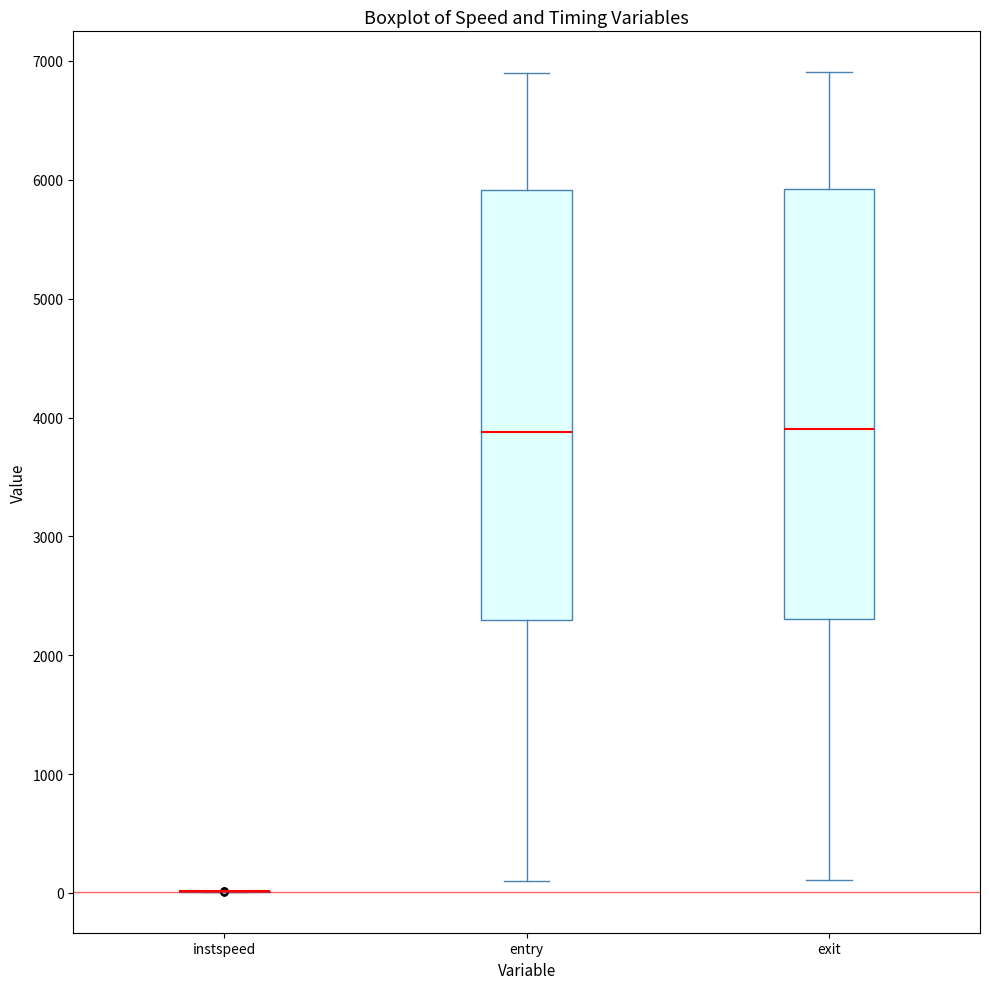

Reading left to right, transcribe this box plot: for each box, give where its median line is, the range the box spans, and where its two whiskers end, as read against the y-axis. The values are not printed on the chart, so give them approximately, as read against the axis.

instspeed: box collapsed to a line at 0, whiskers 0 to 0
entry: median 3900, box 2300 to 5900, whiskers 100 to 6900
exit: median 3900, box 2300 to 5900, whiskers 100 to 6900